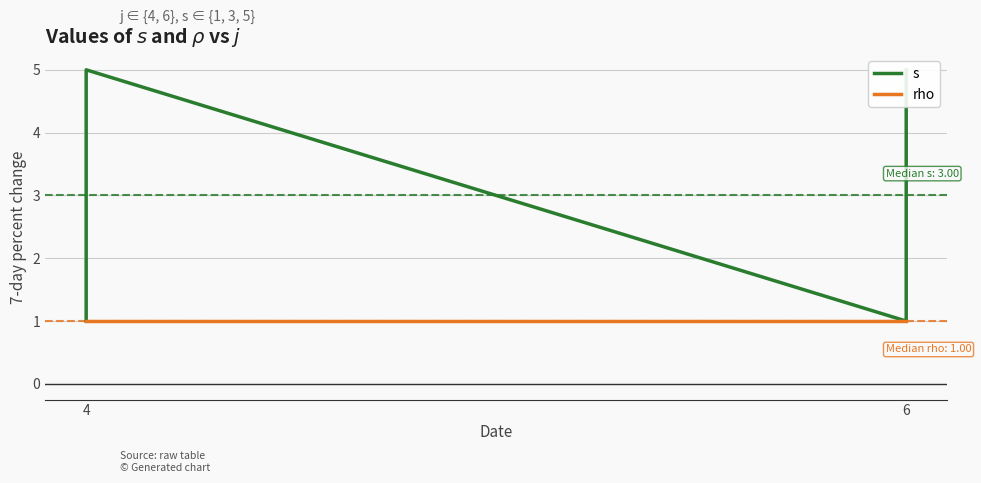

Is the value of rho at 4 greater than the value of s at 6?

No